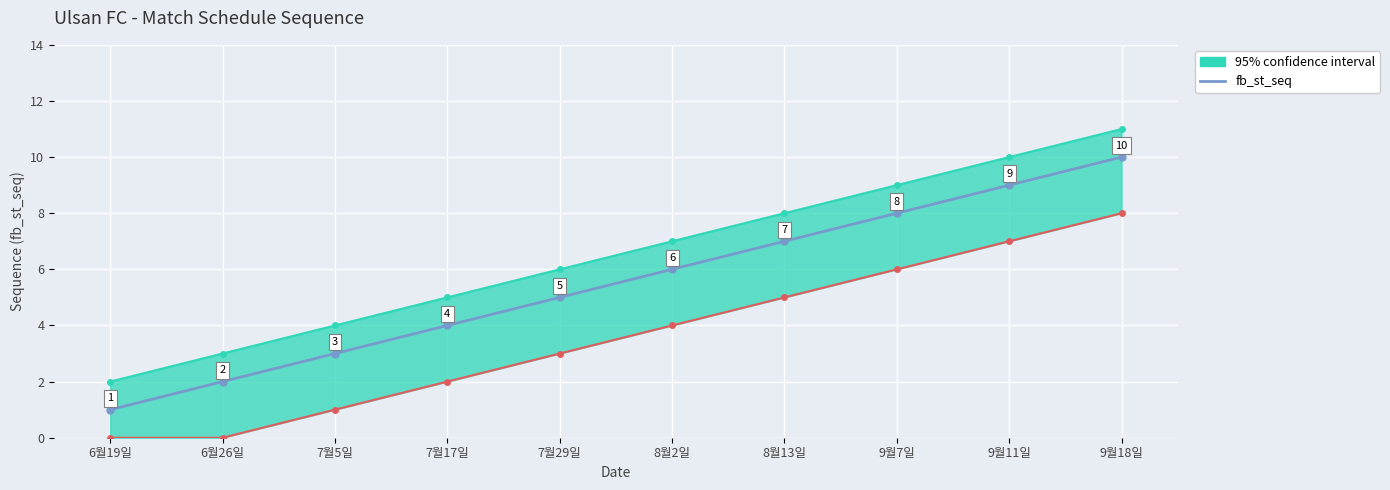

What is the maximum value shown in the chart?

10